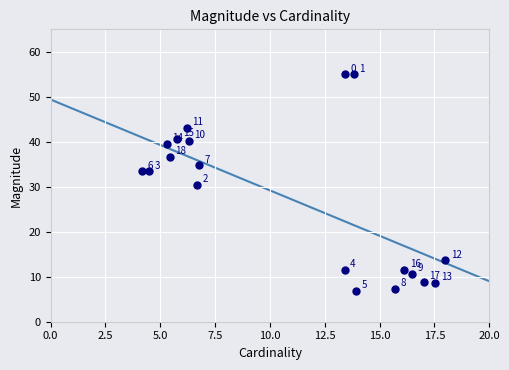

What is the range of Y values (max minus min)?

48.1